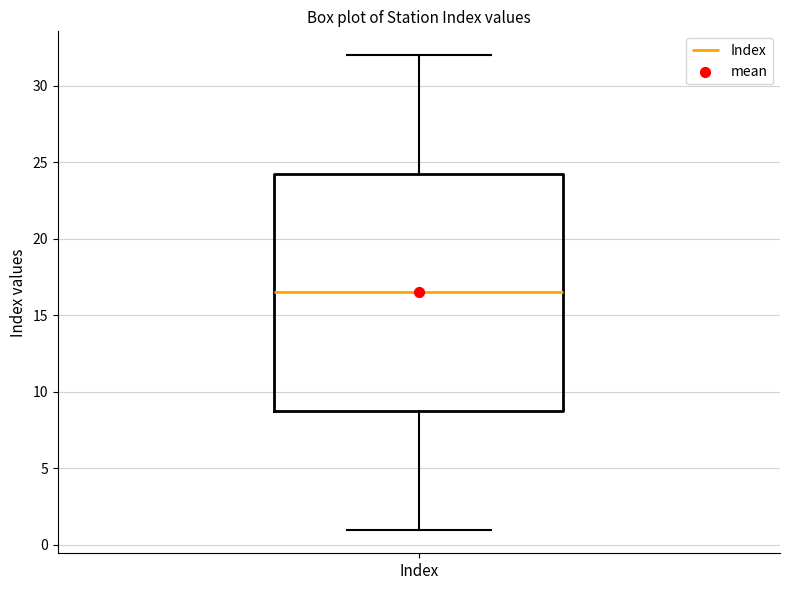

Read this box plot against the y-axis: the position of the median line, the range covered by the box, and the ends of both whiskers. The values are not printed on the chart, so give them approximately, as read against the axis.

median 16.5, box 9.0 to 24.5, whiskers 1.0 to 32.0